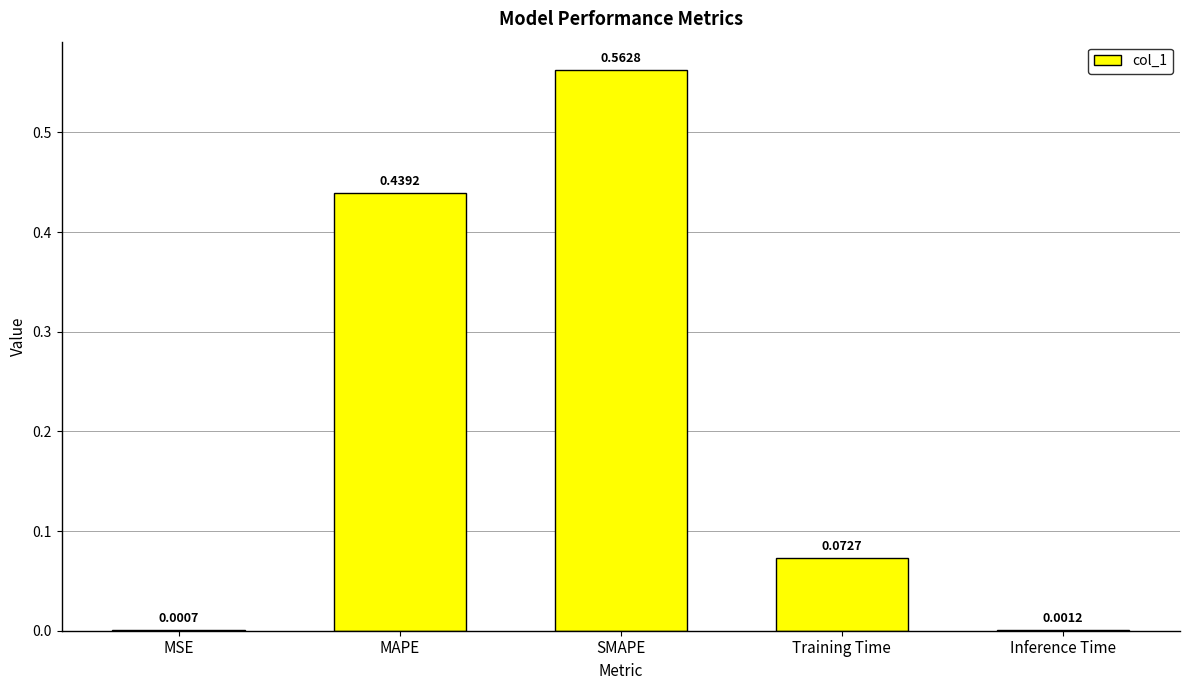

What is the change in value from MAPE to SMAPE?

+0.1